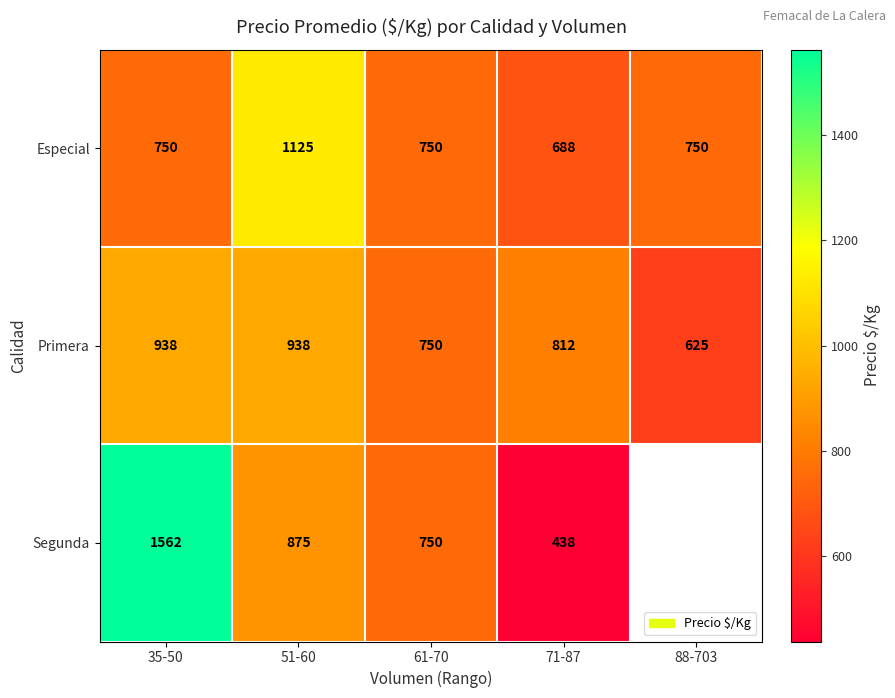

Which series changed the most between 35-50 and 61-70?

Segunda